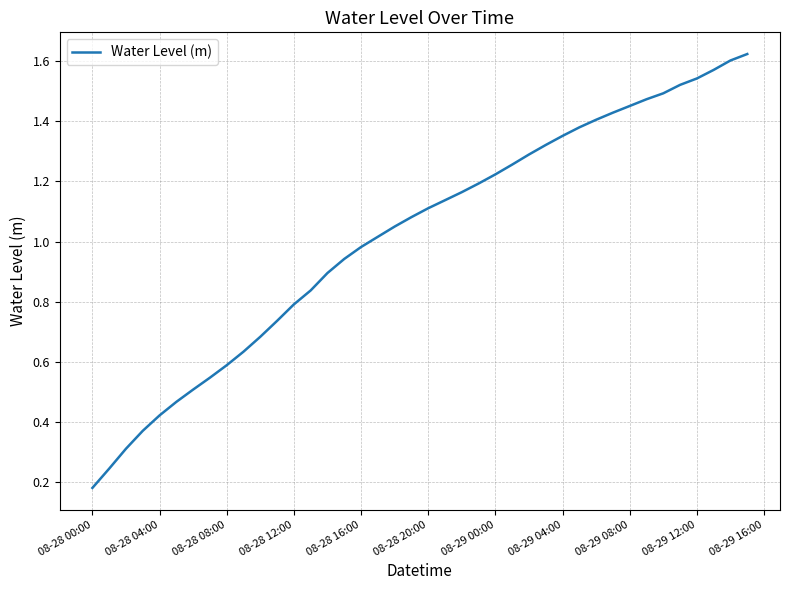

Where is the data nearest to the value 0?

08-28 00:00